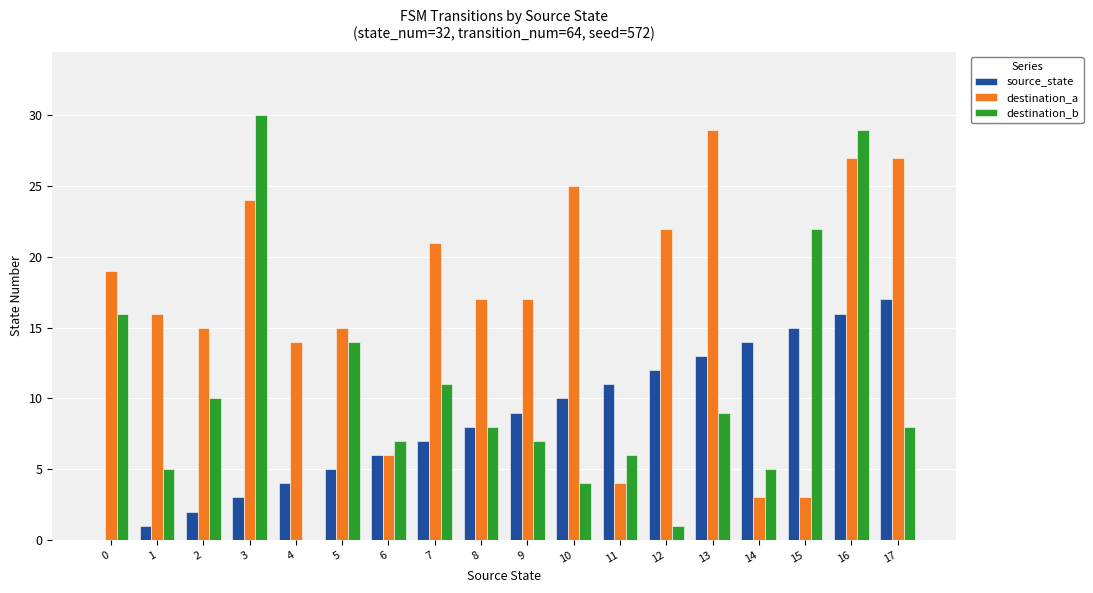

Reading left to right, what are all the values shown in this chart?

source_state: 0	1	2	3	4	5	6	7	8	9	10	11	12	13	14	15	16	17
destination_a: 19	16	15	24	14	15	6	21	17	17	25	4	22	29	3	3	27	27
destination_b: 16	5	10	30	0	14	7	11	8	7	4	6	1	9	5	22	29	8